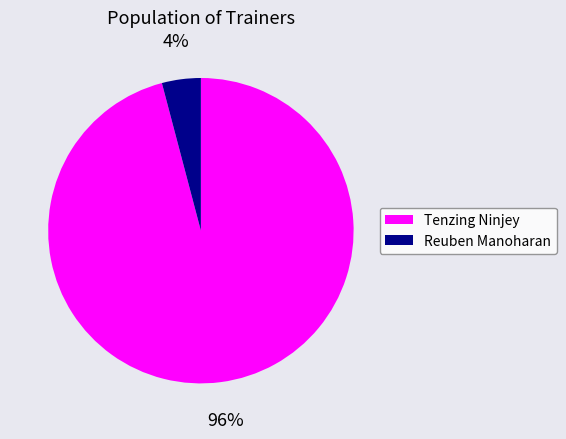

Count the number of slices in the pie.

2